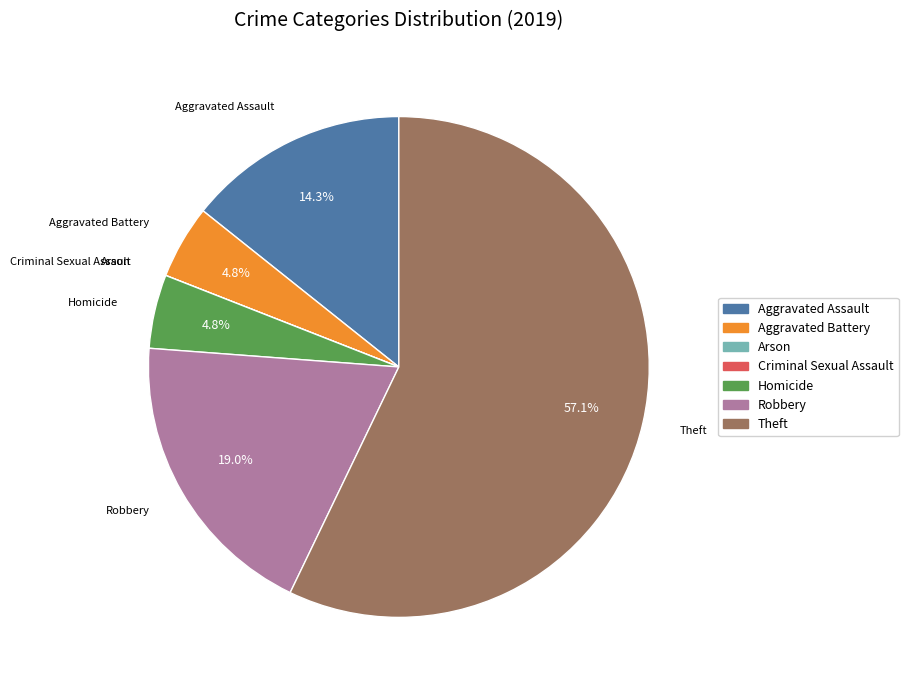

Which has a higher value, Aggravated Battery or Aggravated Assault?

Aggravated Assault